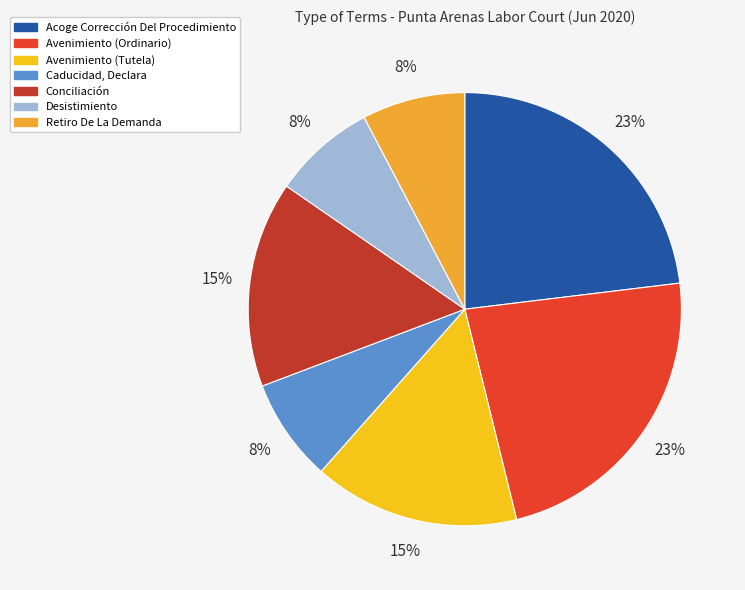

What is the change in value from Acoge Corrección Del Procedimiento to Retiro De La Demanda?

-2